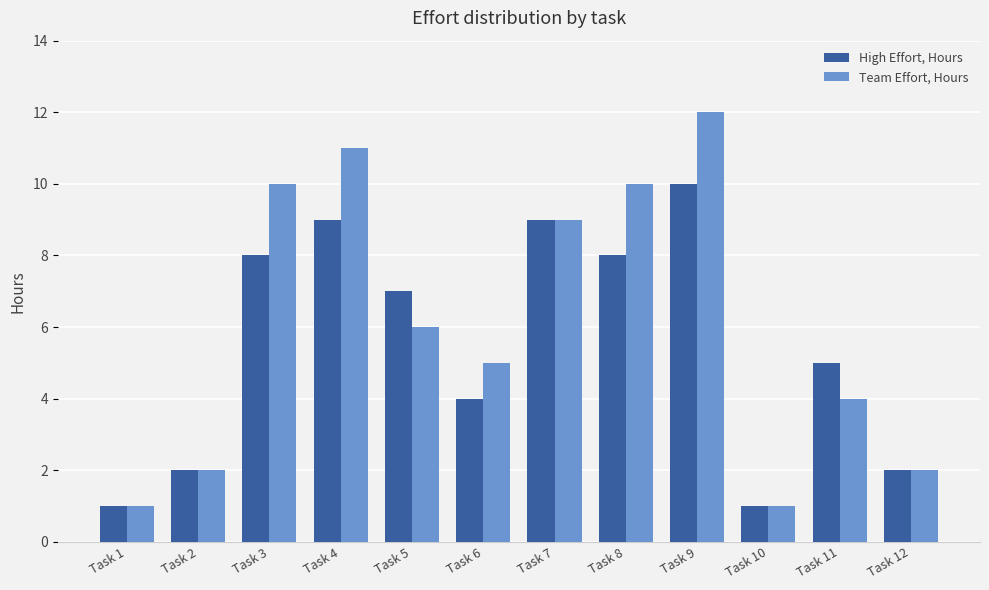

What is the approximate value of Team Effort, Hours at Task 11, to the nearest 5?

5